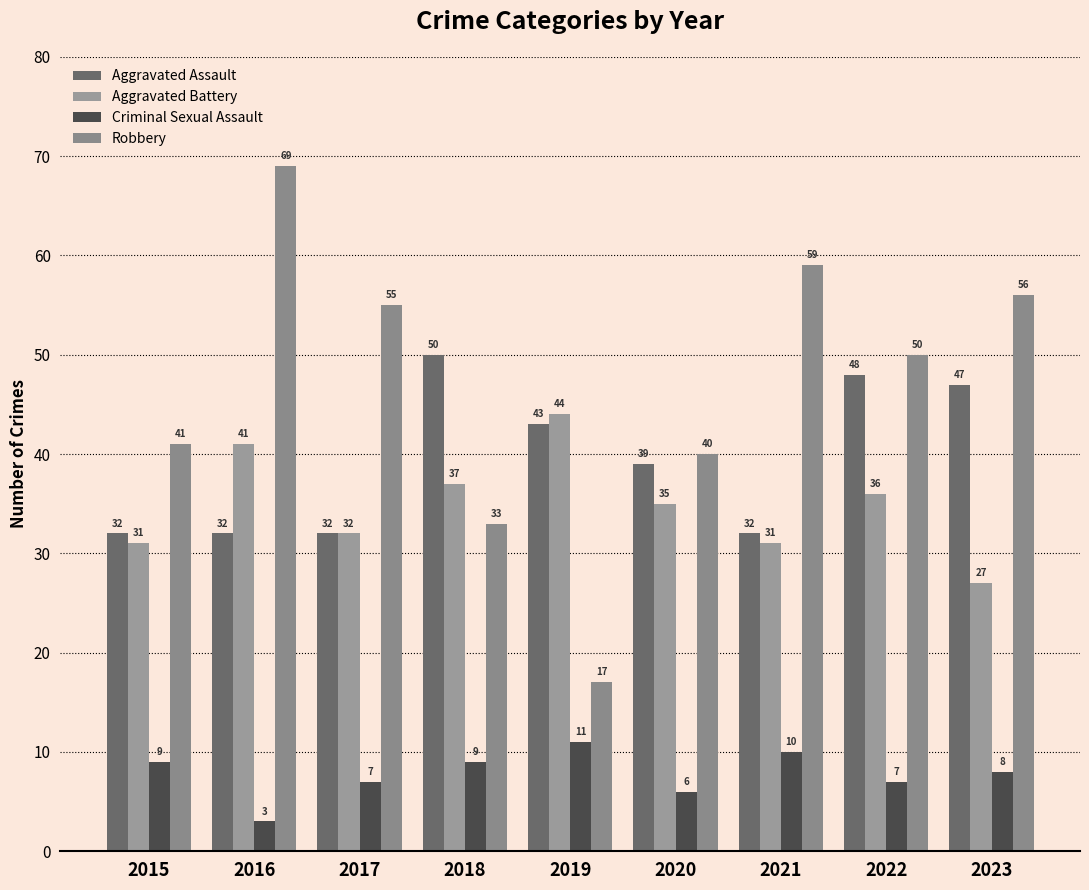

Which series changed the most between 2018 and 2020?

Aggravated Assault